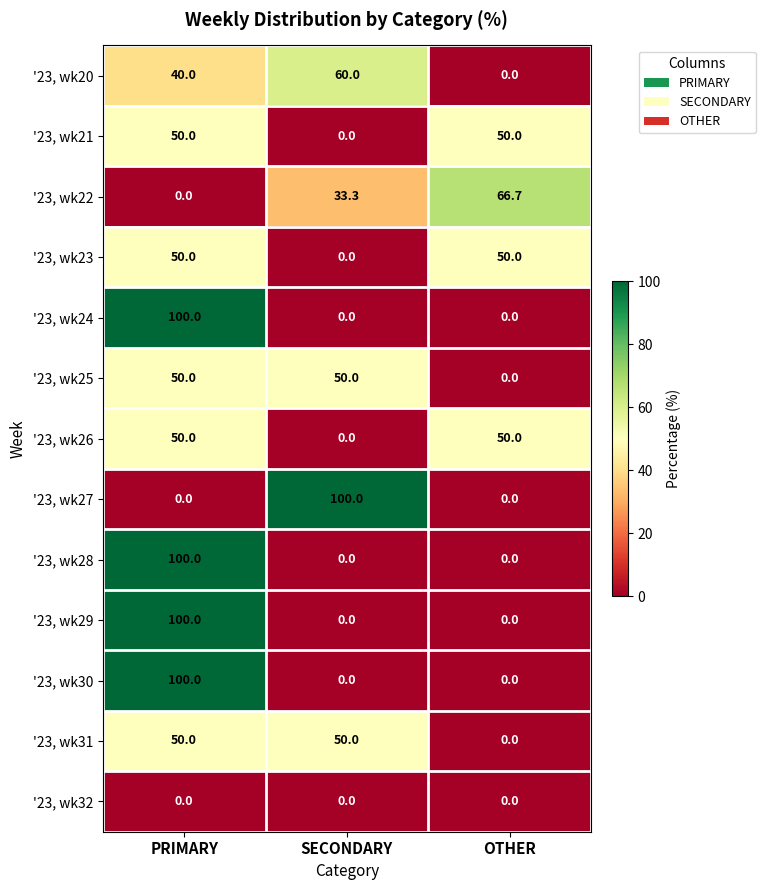

Rank the categories by '23, wk22 value from highest to lowest.

OTHER, SECONDARY, PRIMARY